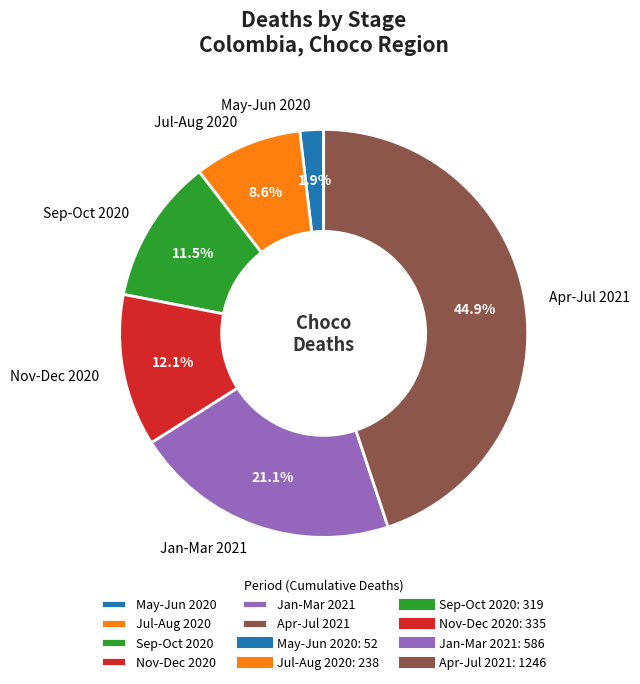

What is the smallest slice in the pie chart?

May-Jun 2020